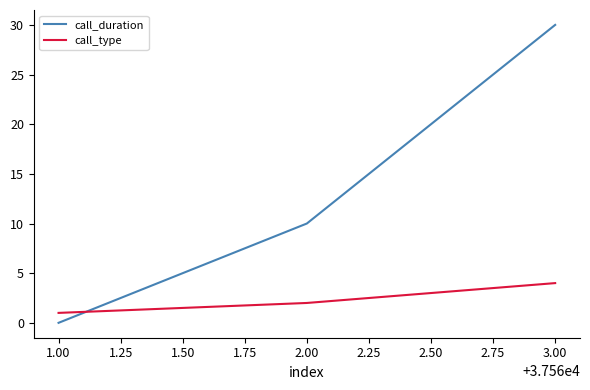

Is it true that call_type equals 1 at 3.00?

False